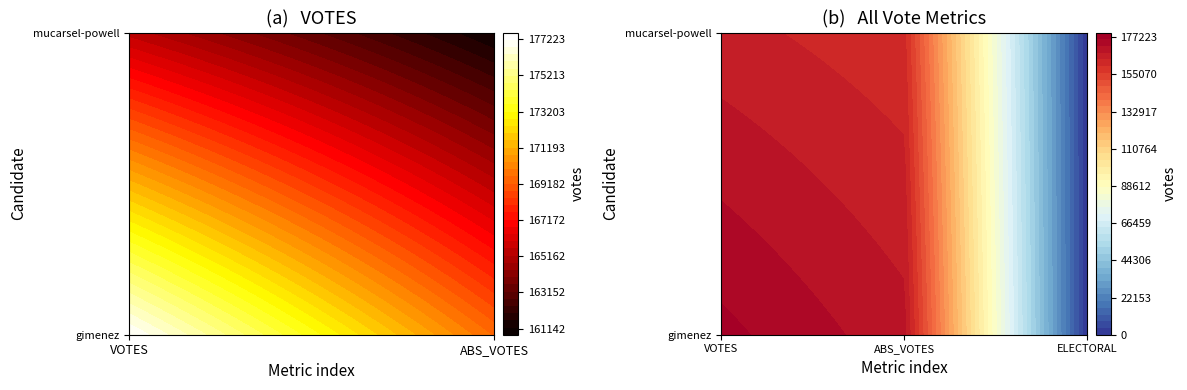

Is it true that gimenez-20073607-10-h equals 75830 at 1?

False